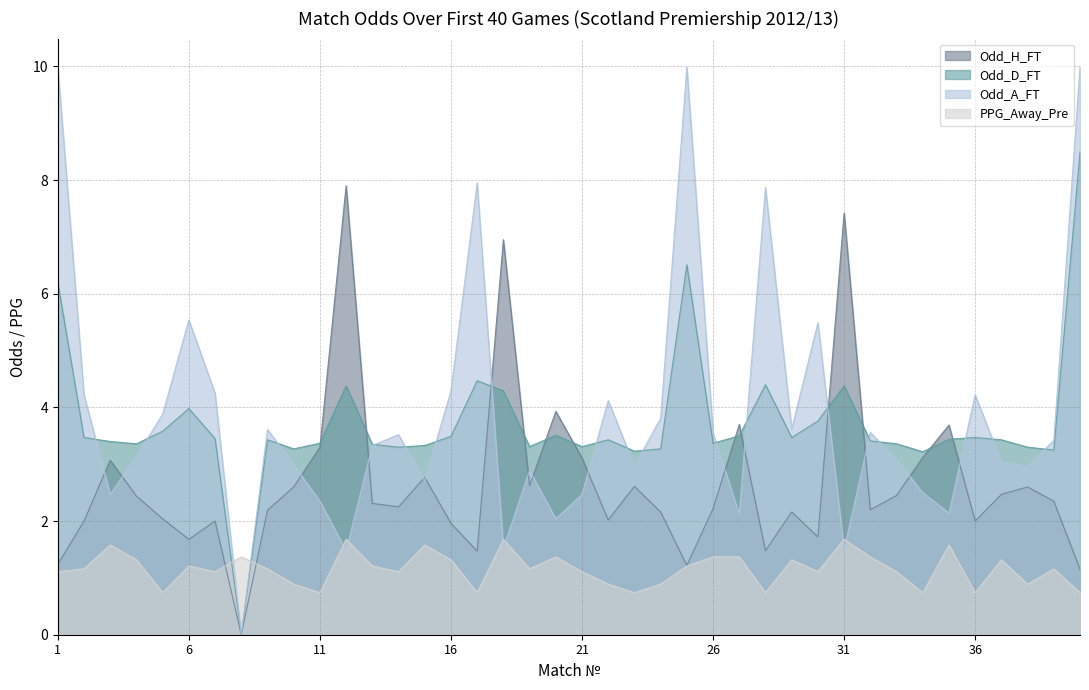

List the series in order of their peak value, lowest first.

PPG_Away_Pre, Odd_H_FT, Odd_D_FT, Odd_A_FT